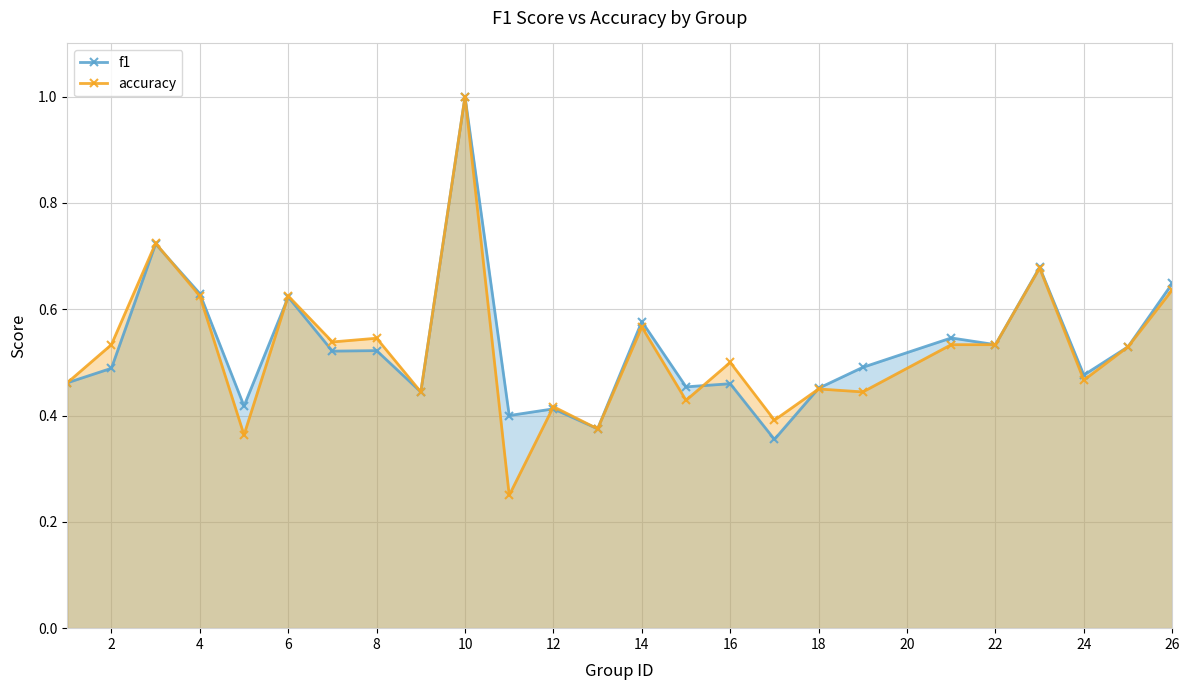

The value of f1 at 8 is 0.8. True or false?

False